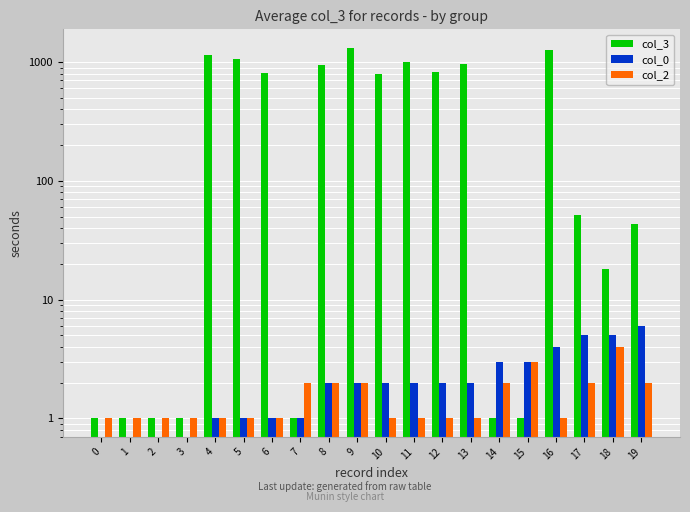

Is the value of col_3 at 2 greater than the value of col_2 at 3?

No